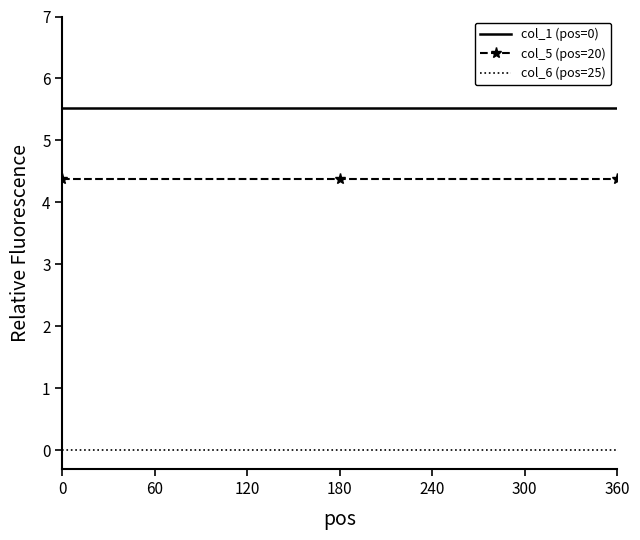

Rank the series by their maximum value, from lowest to highest.

col_6 (pos=25), col_5 (pos=20), col_1 (pos=0)